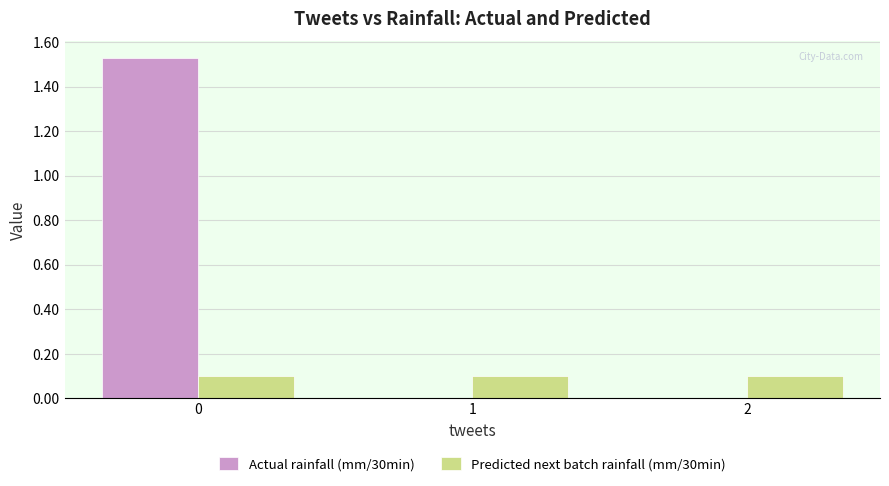

Is it true that Actual rainfall (mm/30min) equals 0.5 at 2?

False